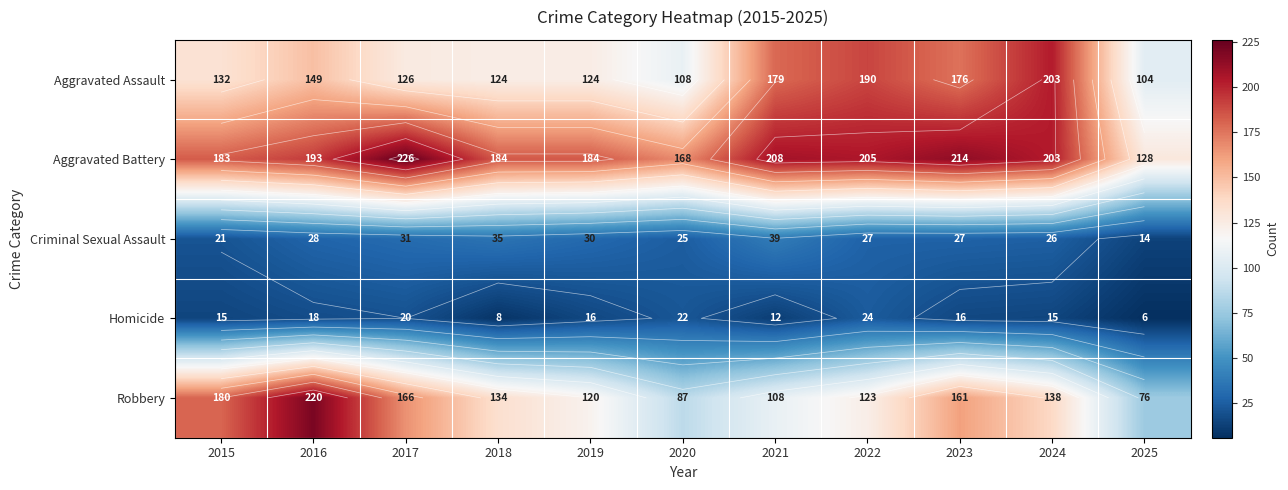

How many values in the Robbery series are below 134?

5